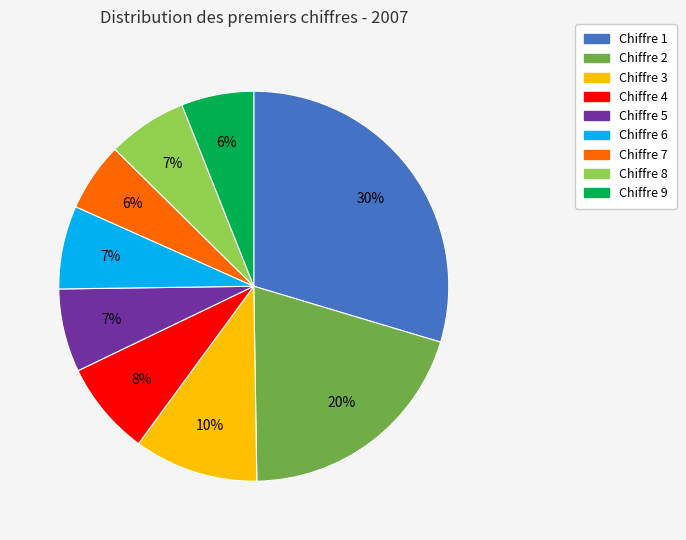

Is there a majority slice in this chart?

No